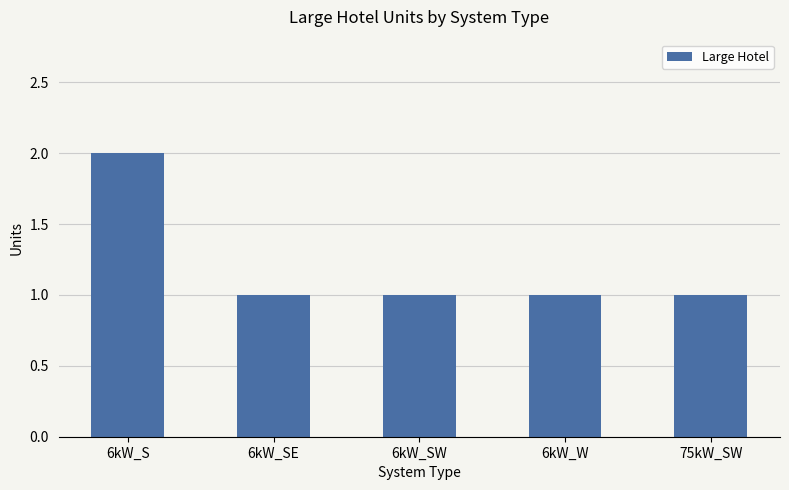

How many values are between 1 and 2?

5